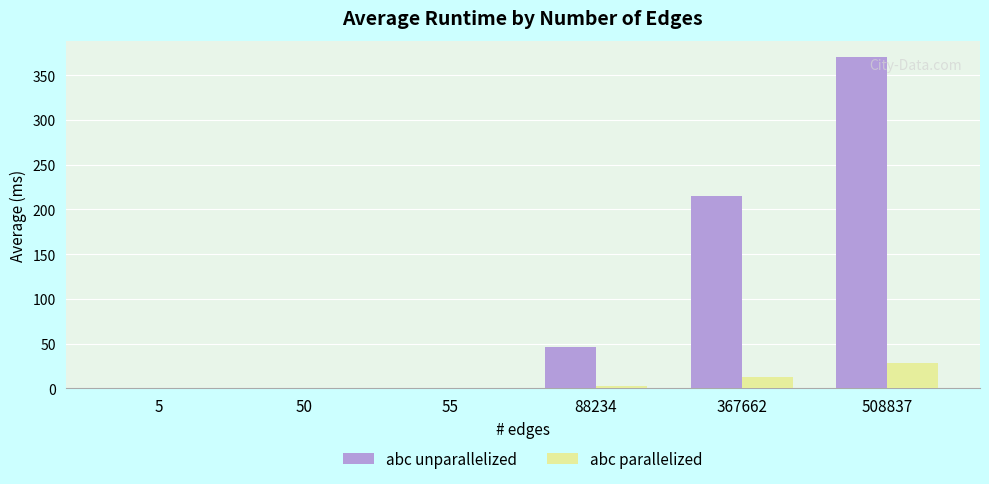

The abc parallelized series shows 2.8 at 88234. True or false?

True